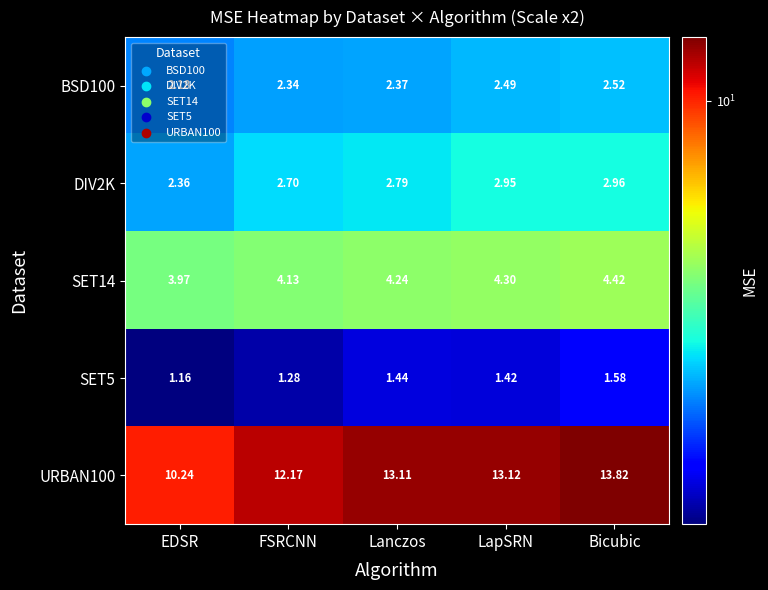

Where is BSD100 nearest to the value 2?

EDSR